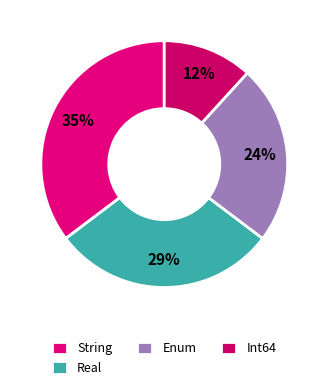

What is the smallest slice in the pie chart?

Int64